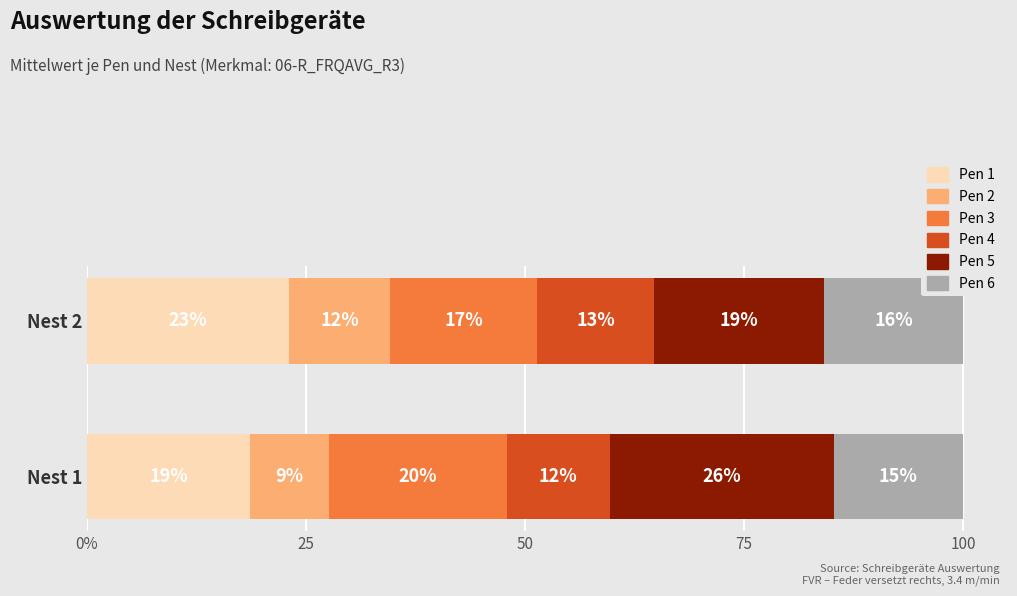

What is the sum of all Pen 3 values?

37.0